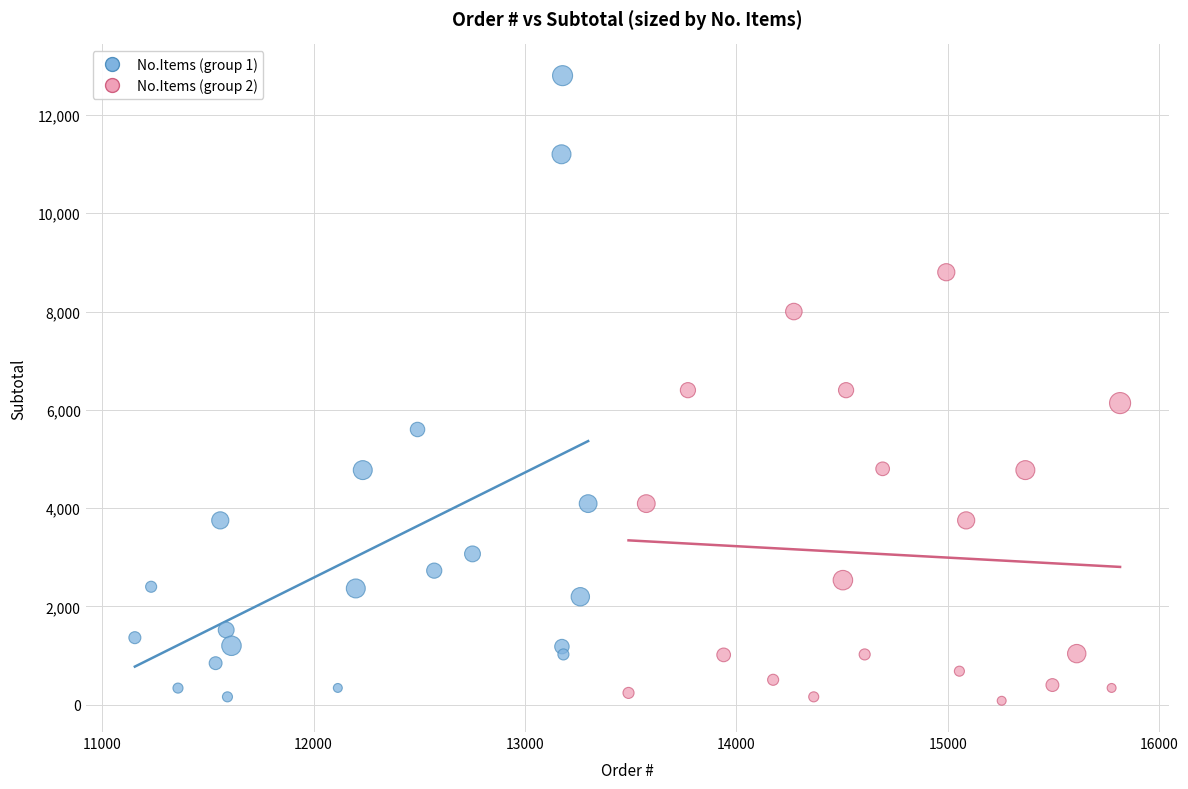

Which series contains the highest Y value?

No.Items (group 1)